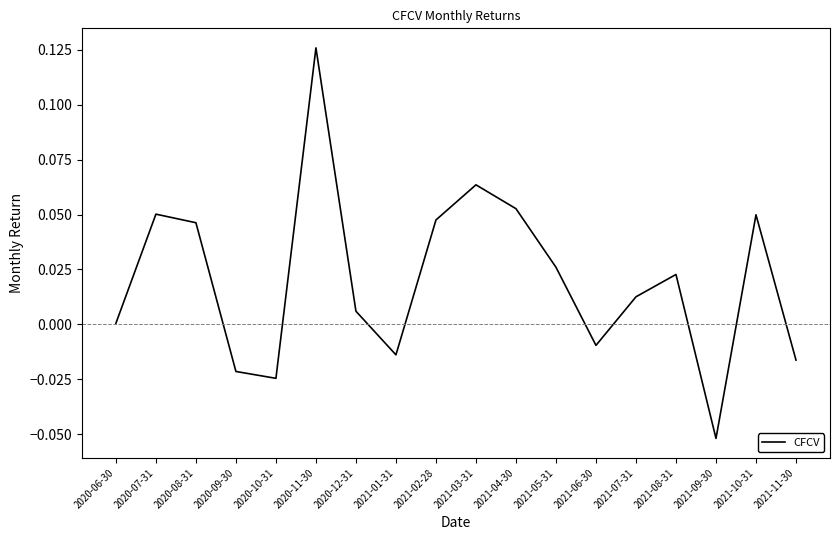

What position from the right is 2021-10-31?

2